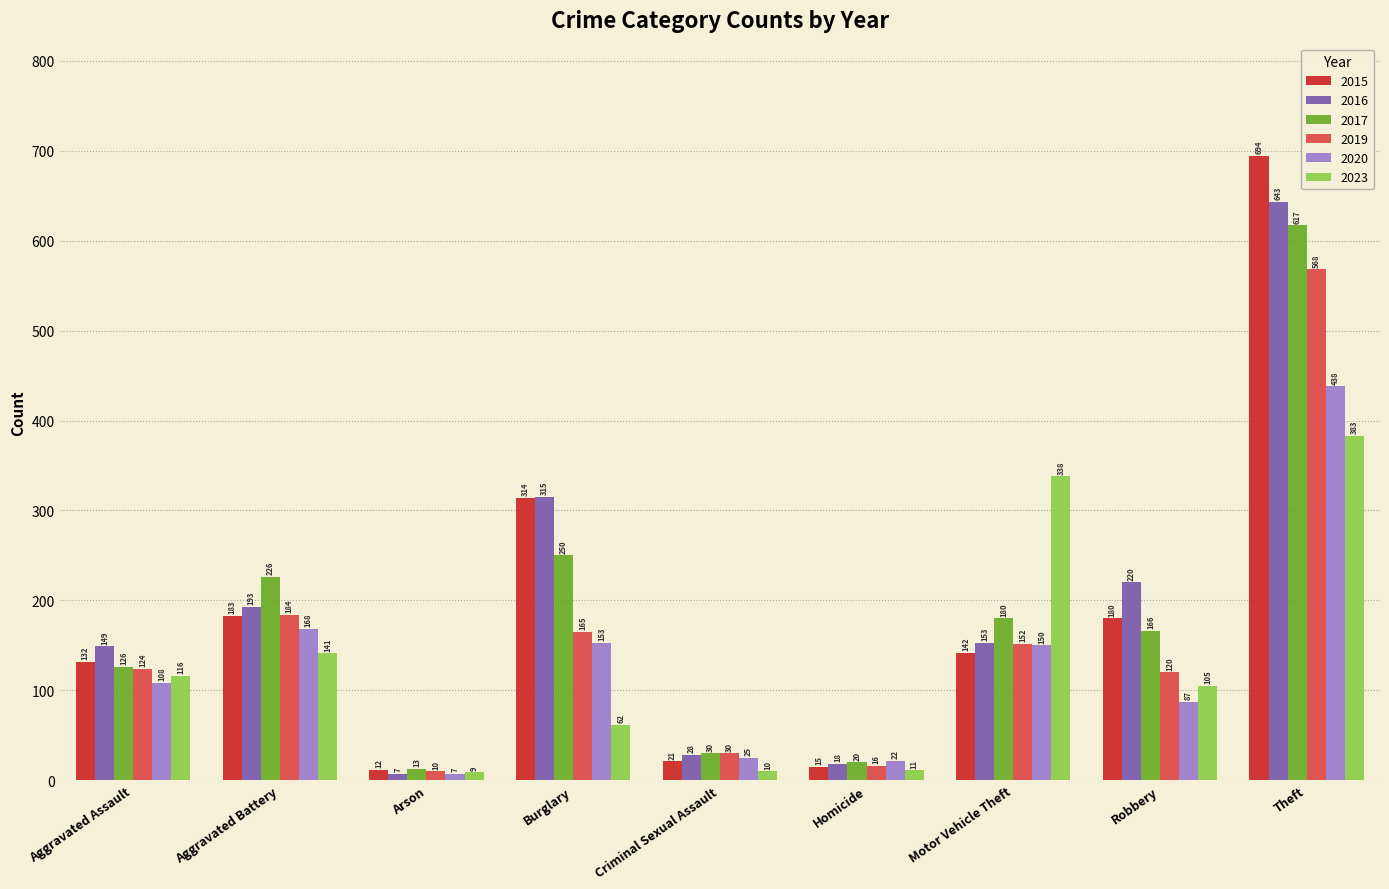

True or false: 2023 has a value of 383 at Theft.

True